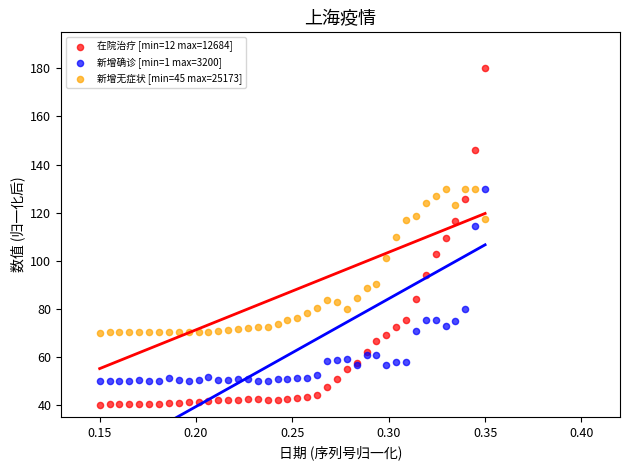

Which series contains the highest Y value?

在院治疗 [min=12 max=12684]